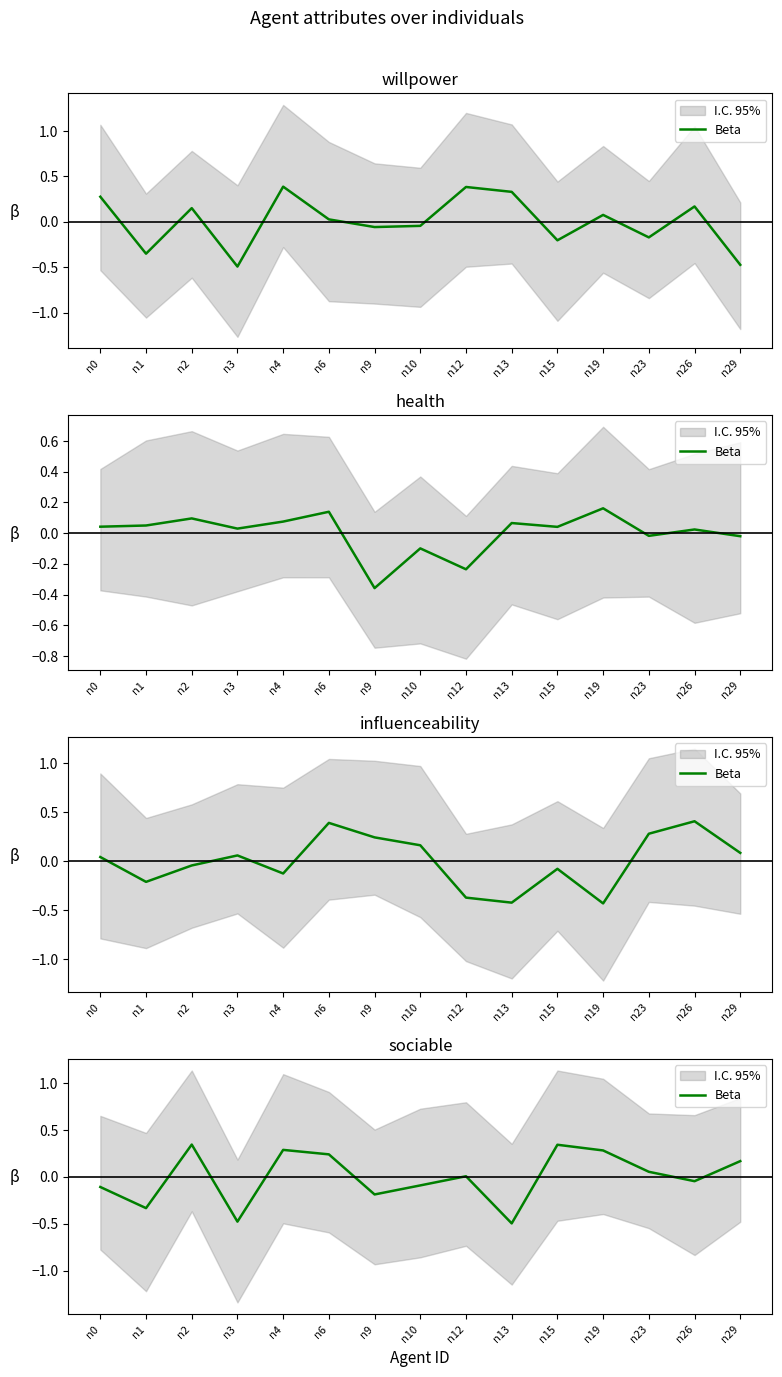

What is the smallest value displayed?

-0.5